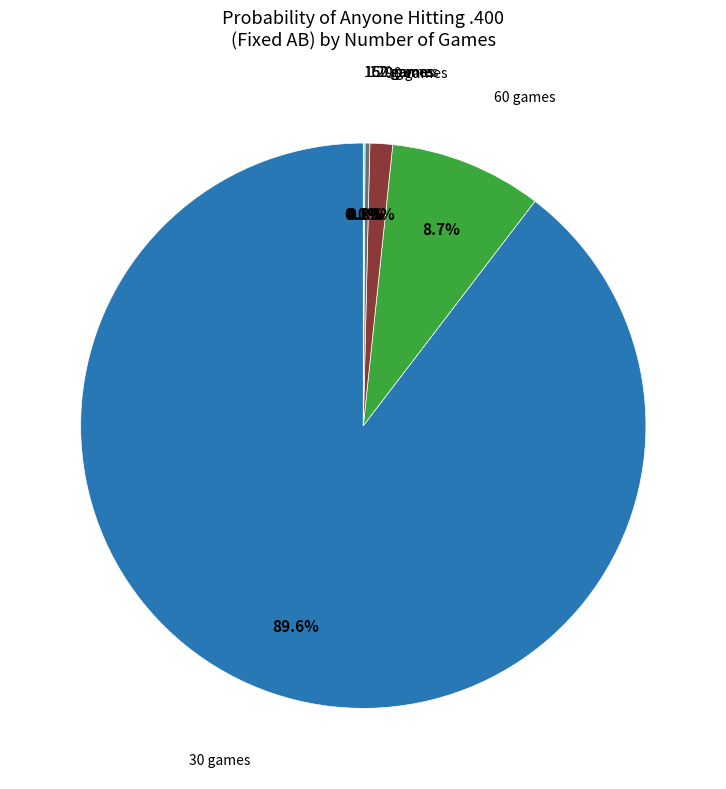

Is there a majority slice in this chart?

Yes